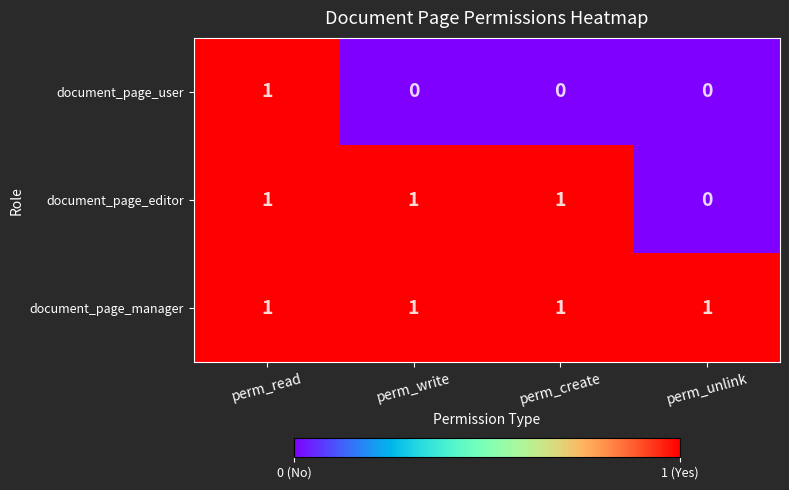

How many document_page_user values are between 0 and 1?

4